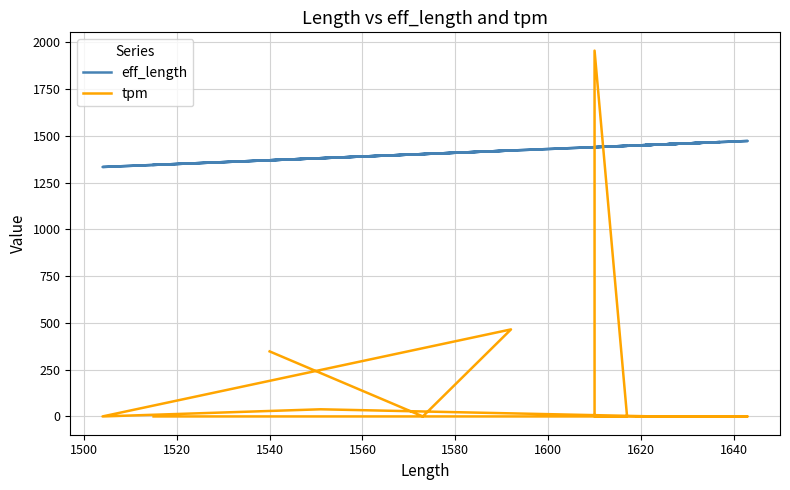

What is the sum of all tpm values?

2805.5